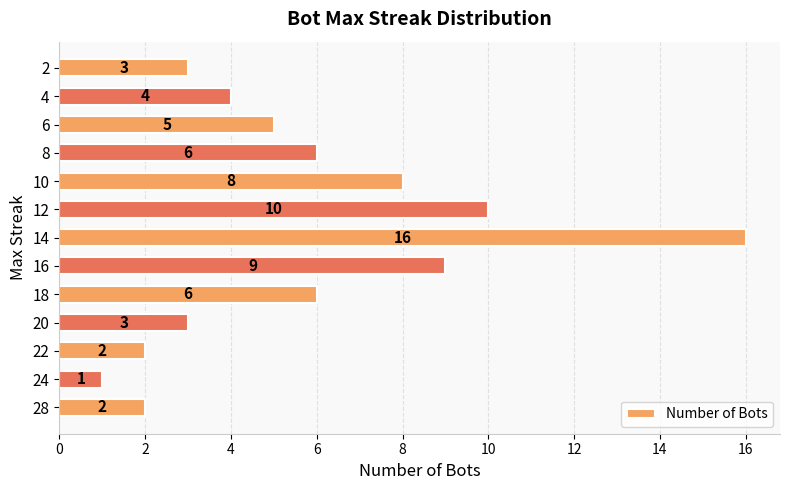

Reading bottom to top, transcribe all the data shown in this chart.

28=2	24=1	22=2	20=3	18=6	16=9	14=16	12=10	10=8	8=6	6=5	4=4	2=3